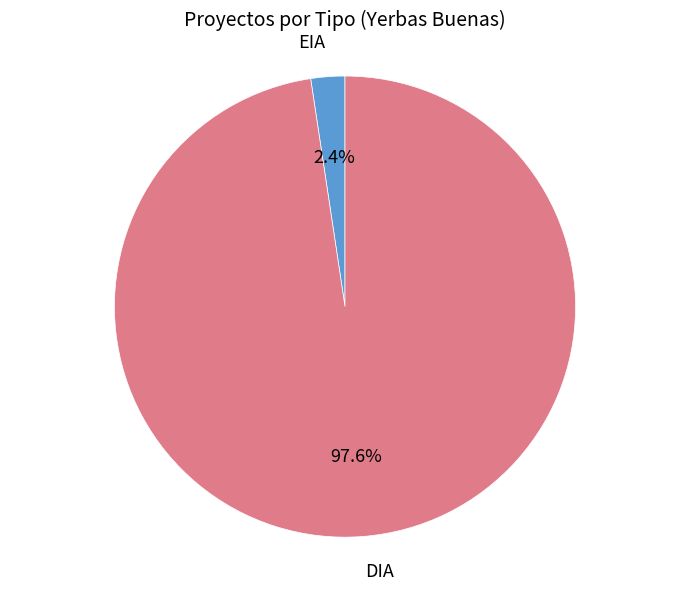

Which category has the smallest portion of the pie?

EIA